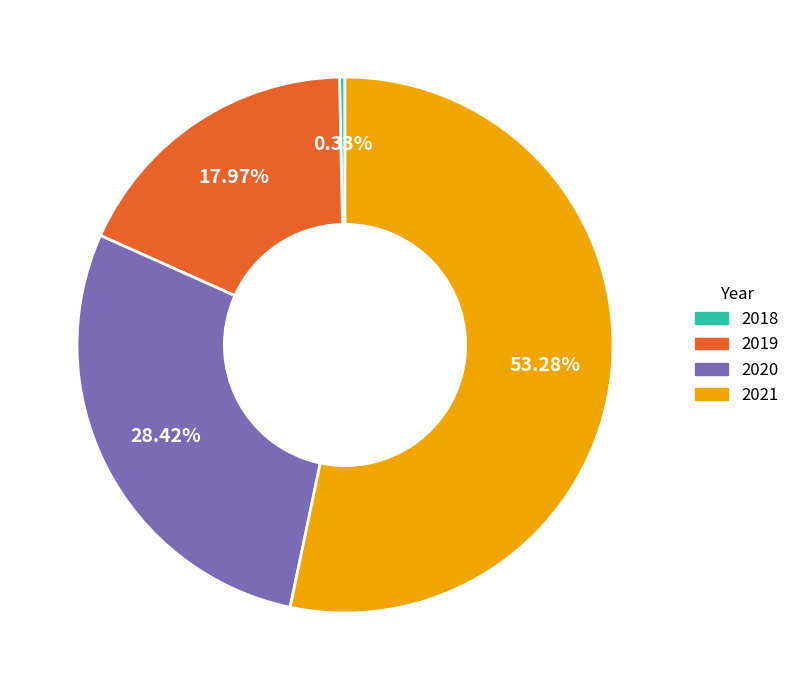

Which category accounts for the majority?

2021